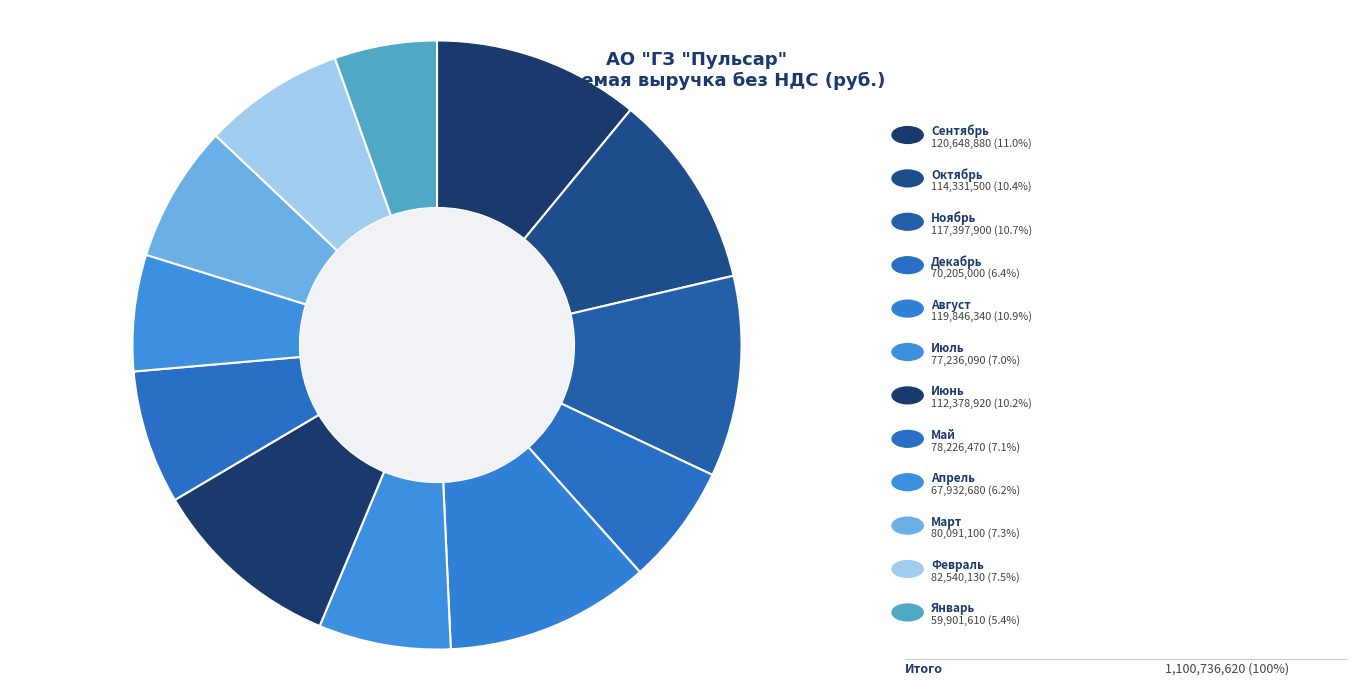

How many slices are in this pie chart?

12